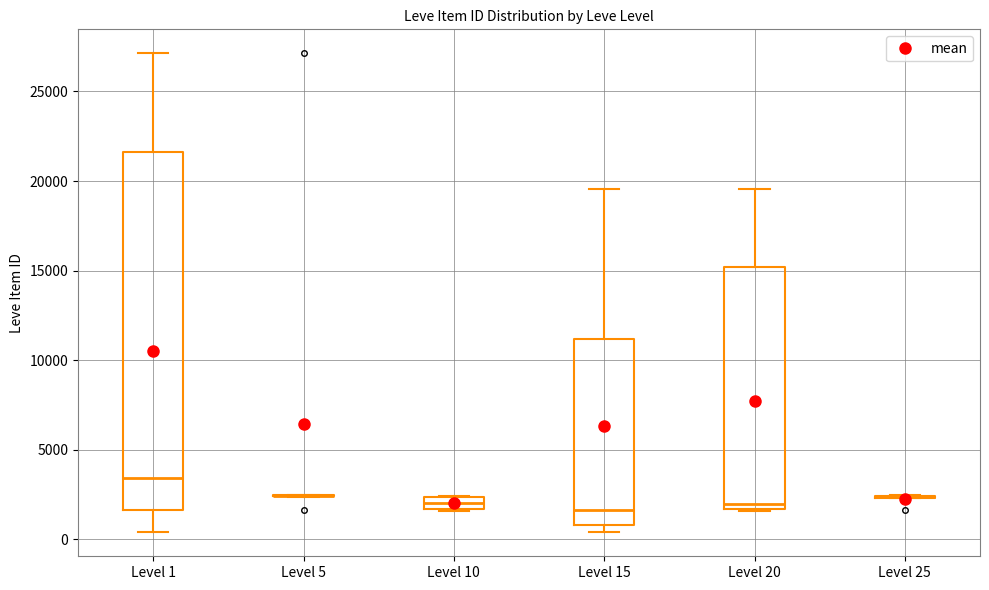

Which box is the tallest, from its lower edge to its upper edge?

Level 1